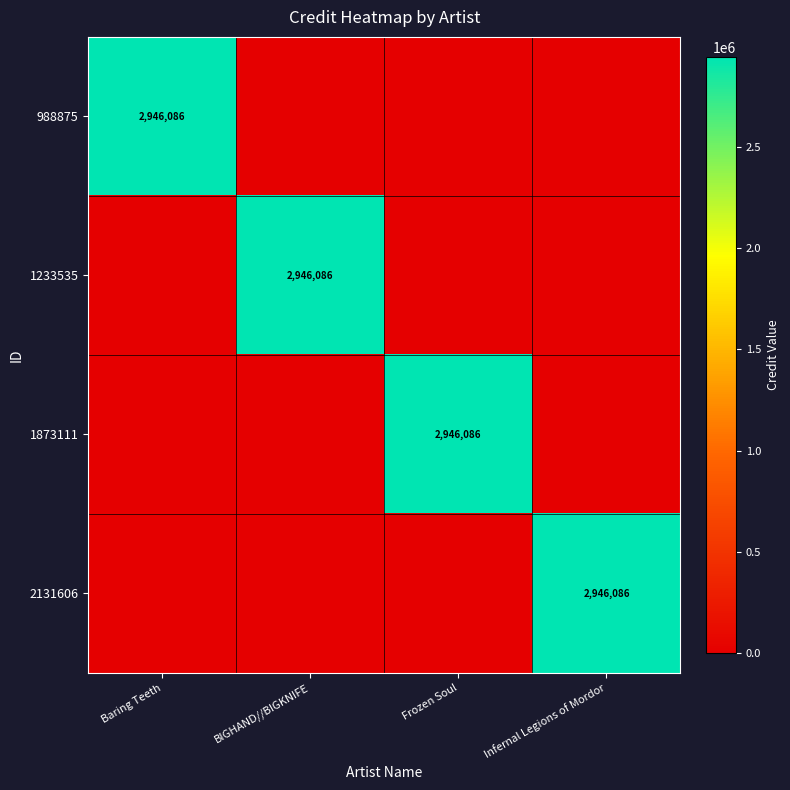

What is the total value across all series at Frozen Soul?

2946086